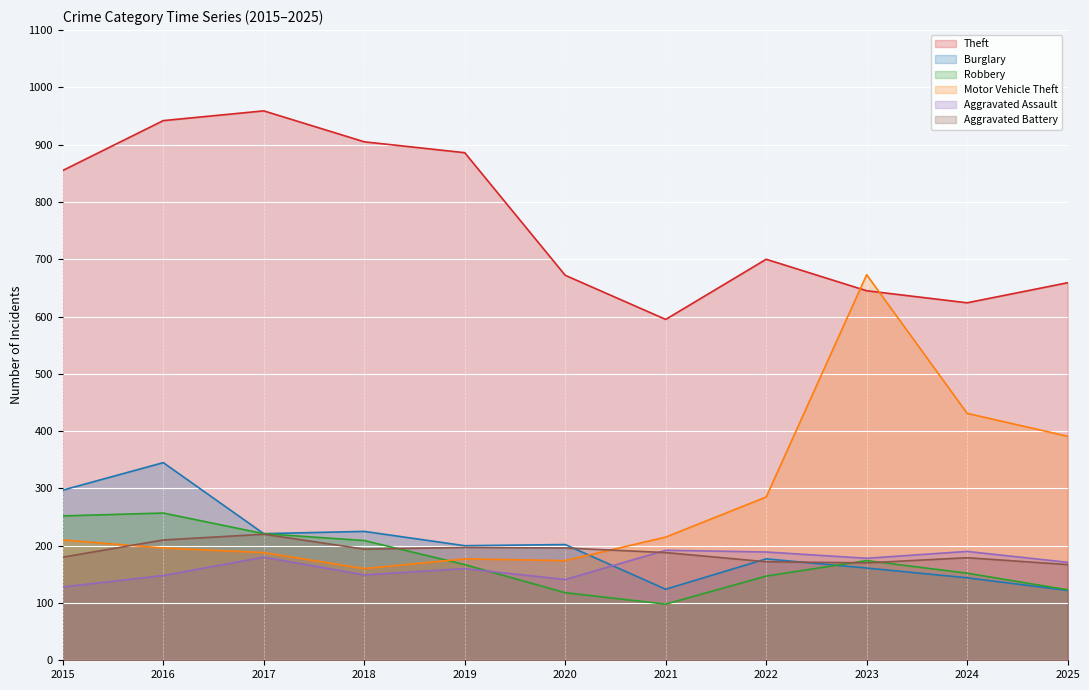

How many data points in Theft are above 700?

5